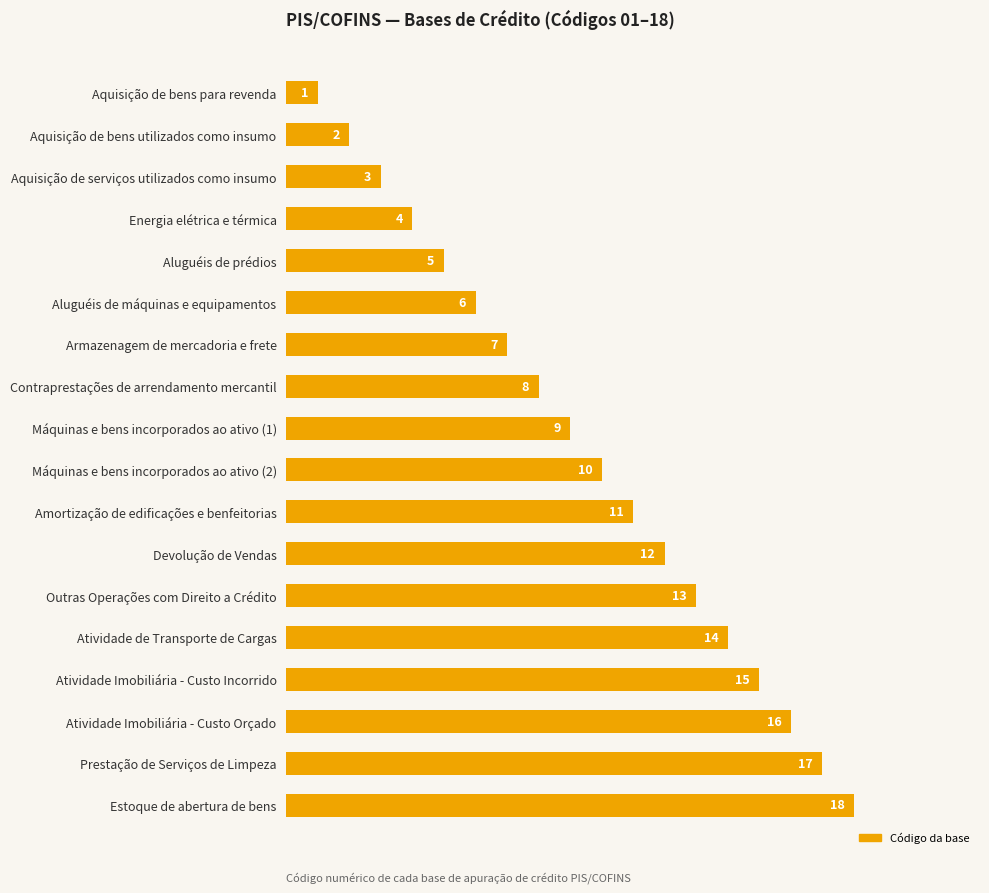

What is the minimum value shown in the chart?

1